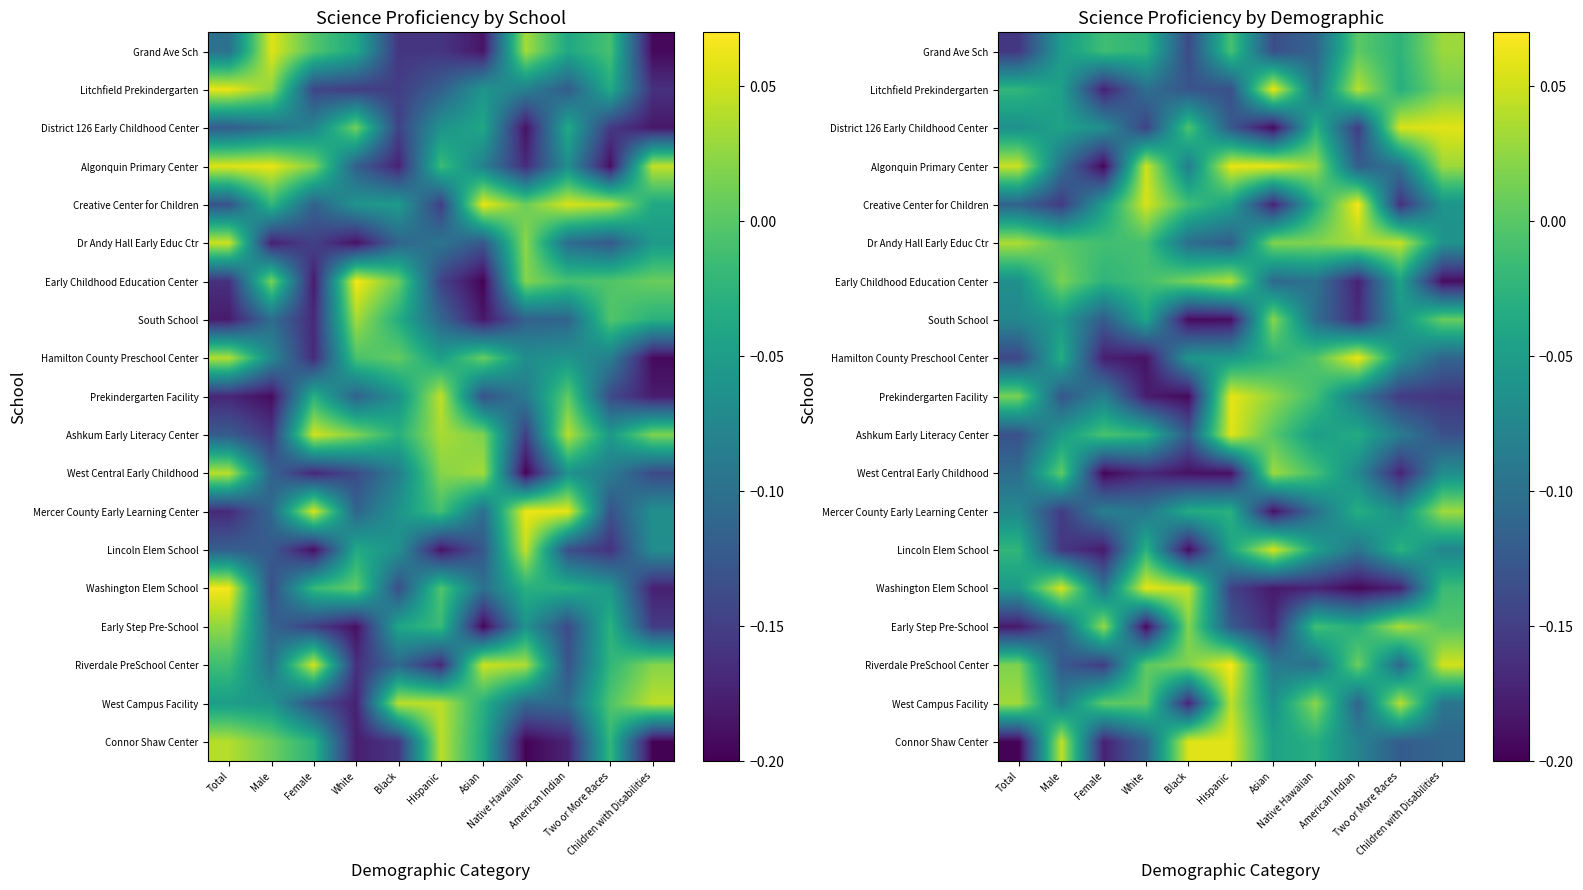

Between Native Hawaiian and Black, which is larger?

Native Hawaiian